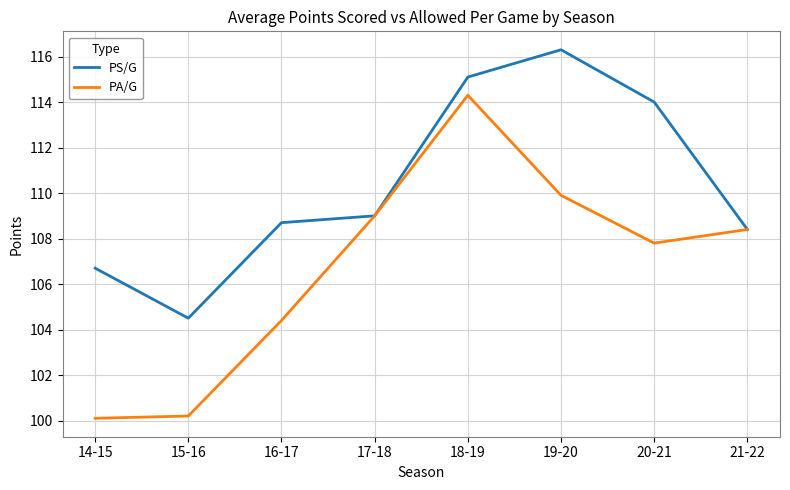

At which category is the sum across all series the highest?

18-19